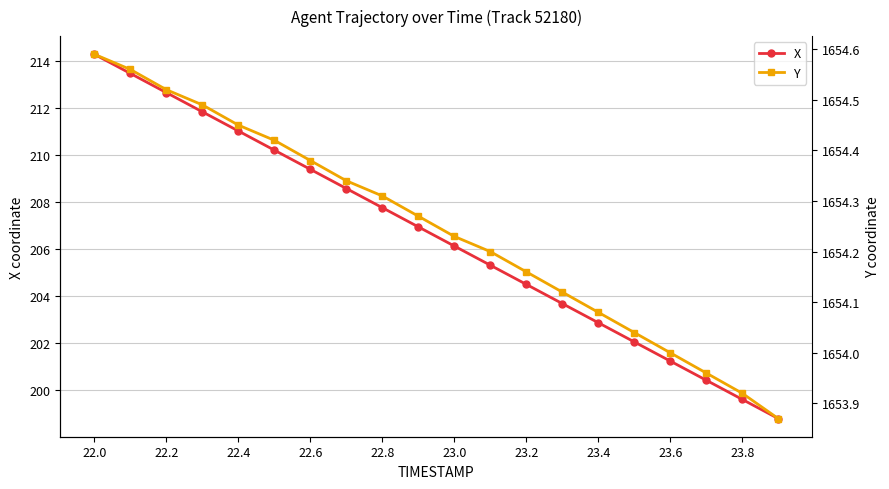

Which series has the widest spread of values?

X